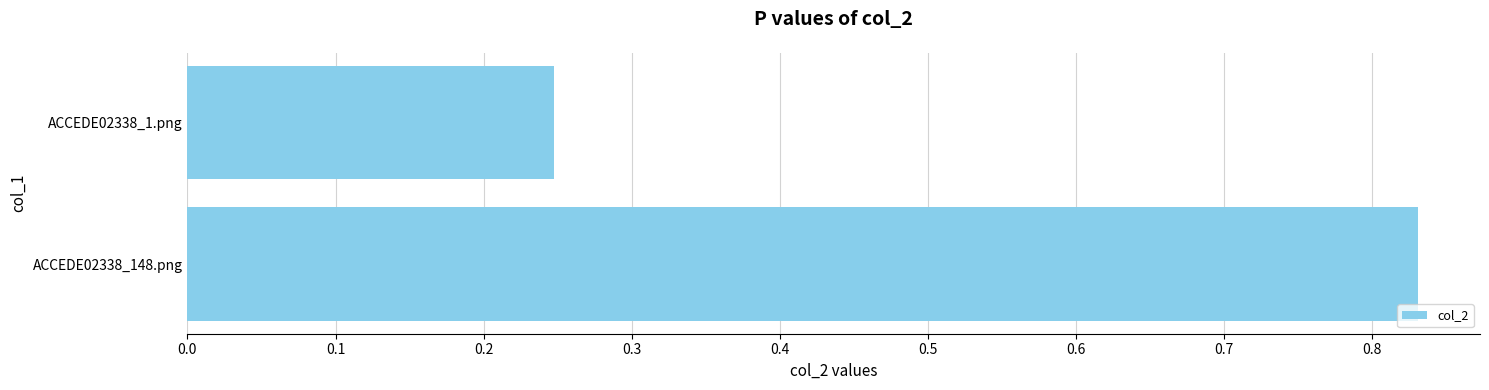

Which category has the highest value across all series?

ACCEDE02338_148.png